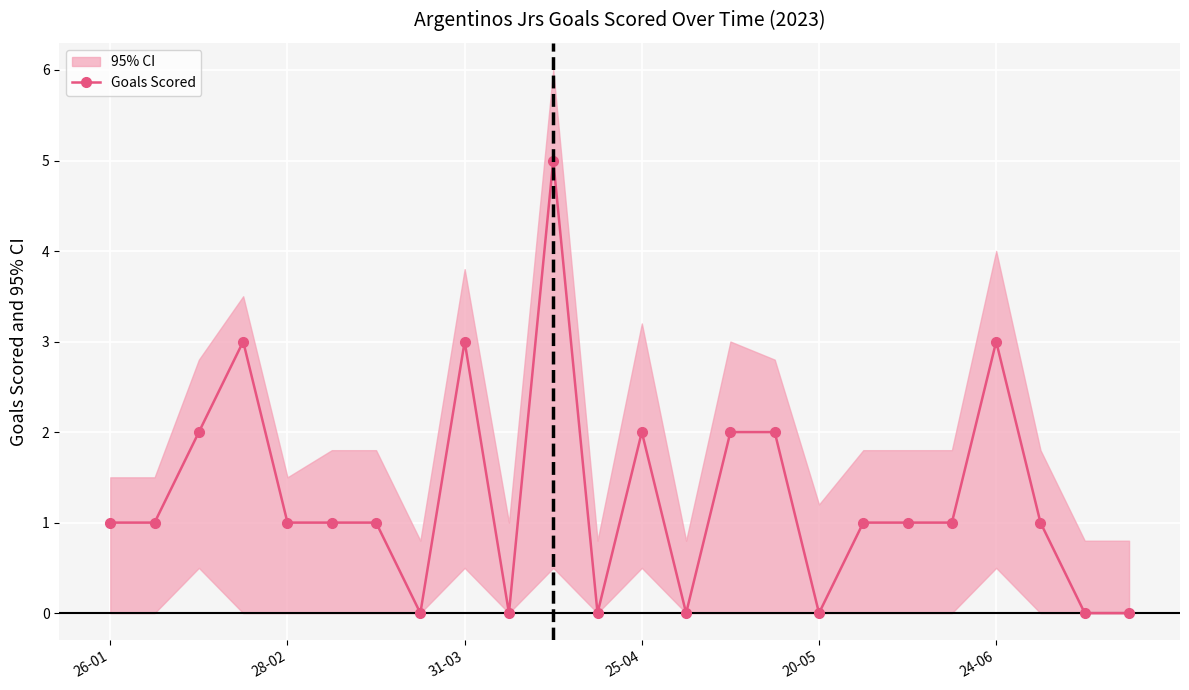

Count the values in the range 0 to 2.

20